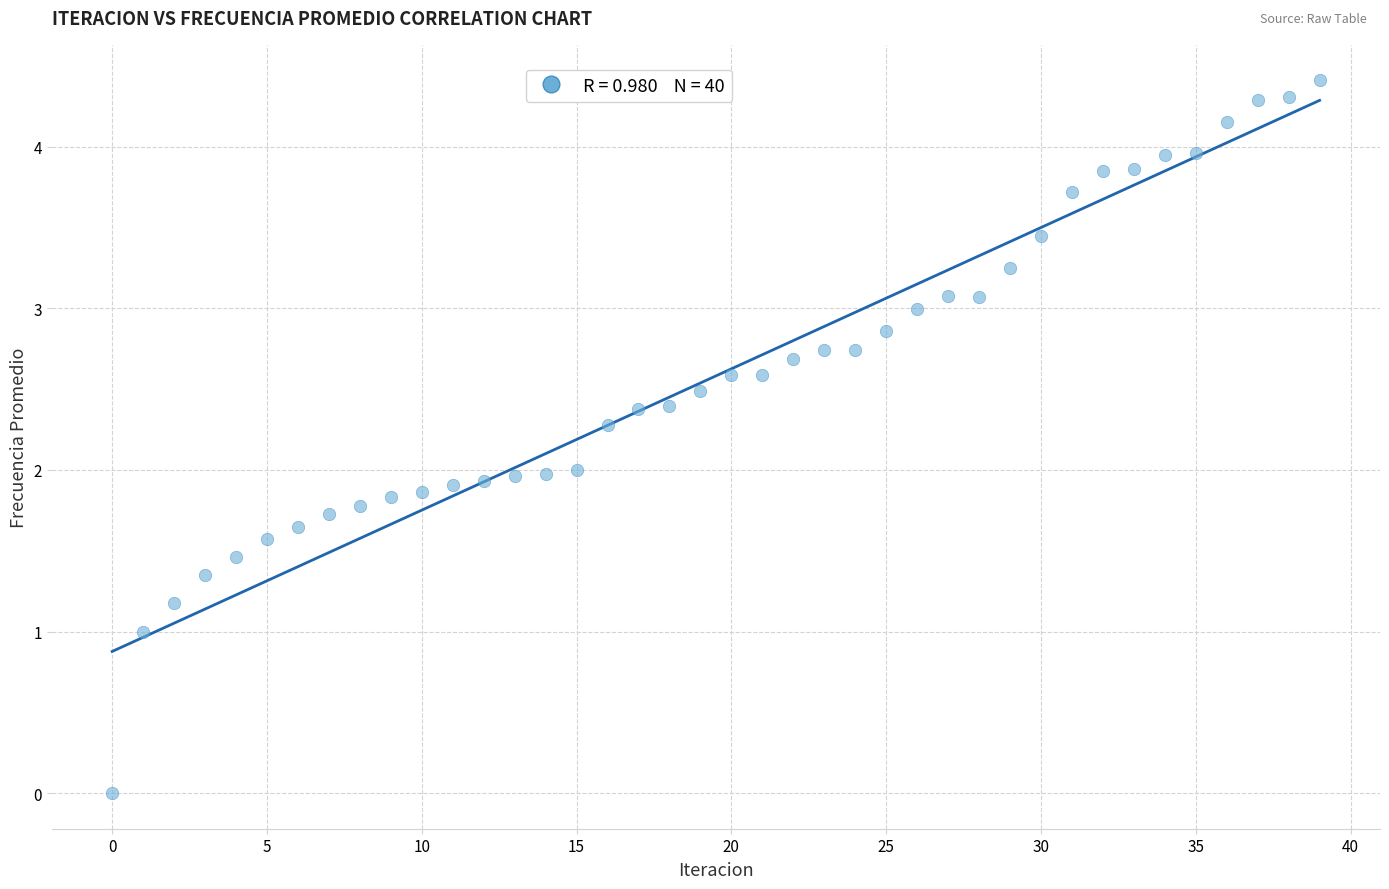

What is the range of Y values (max minus min)?

4.4